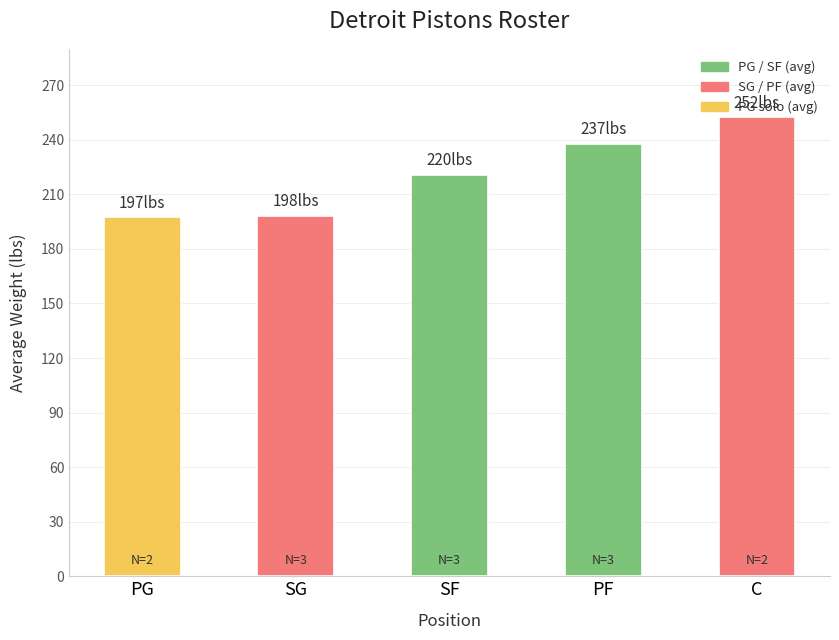

What is the label of the 4th bar from the right?

SG